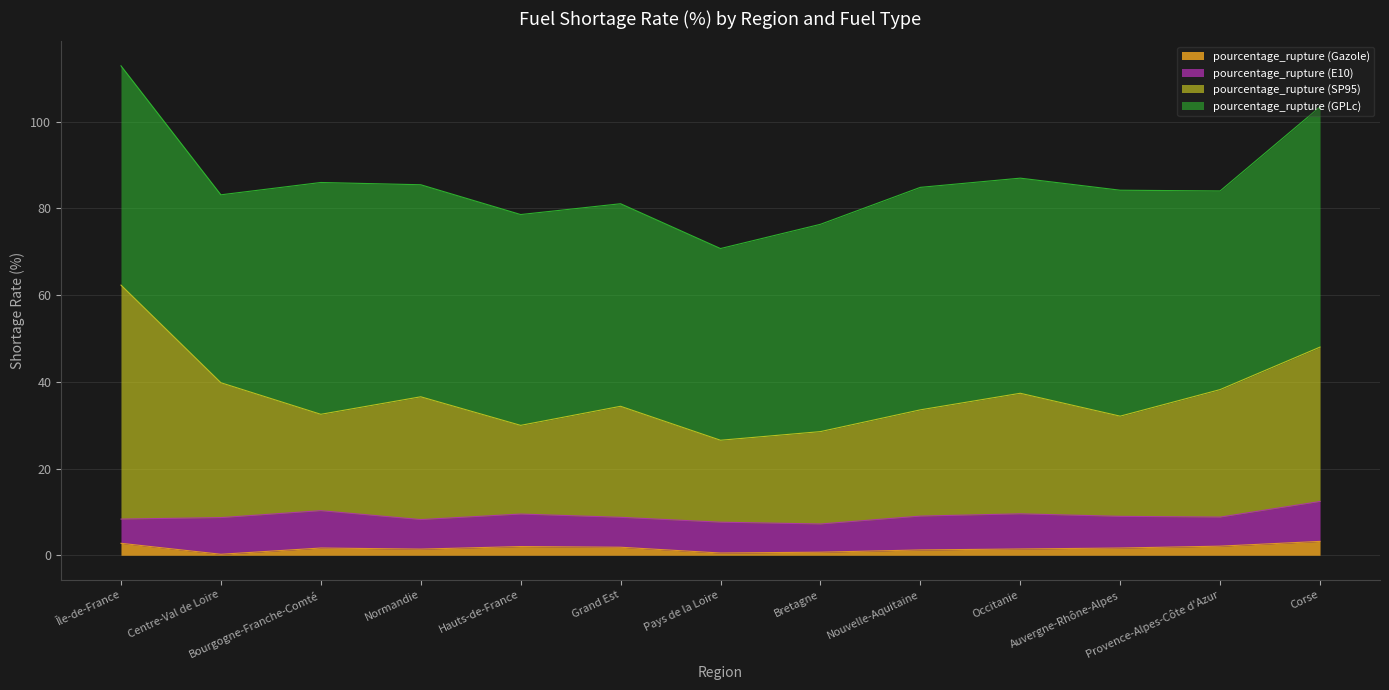

How many interior local valleys does the pourcentage_rupture (SP95) series have?

4